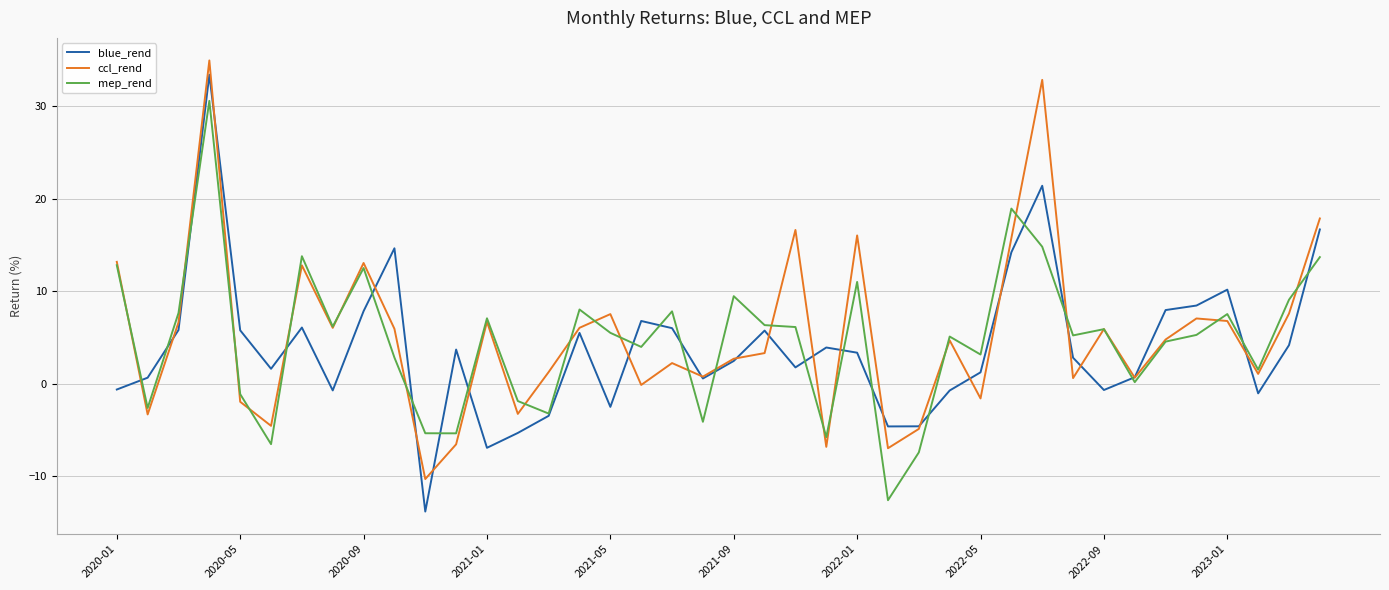

What is the smallest value displayed?

-13.8